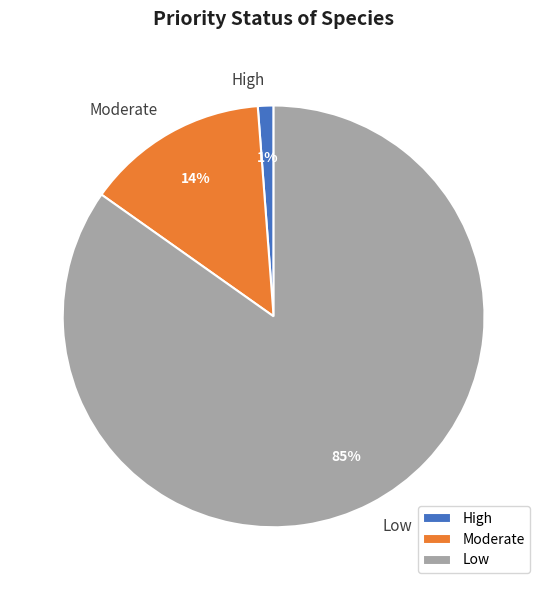

Which category has the smallest portion of the pie?

High